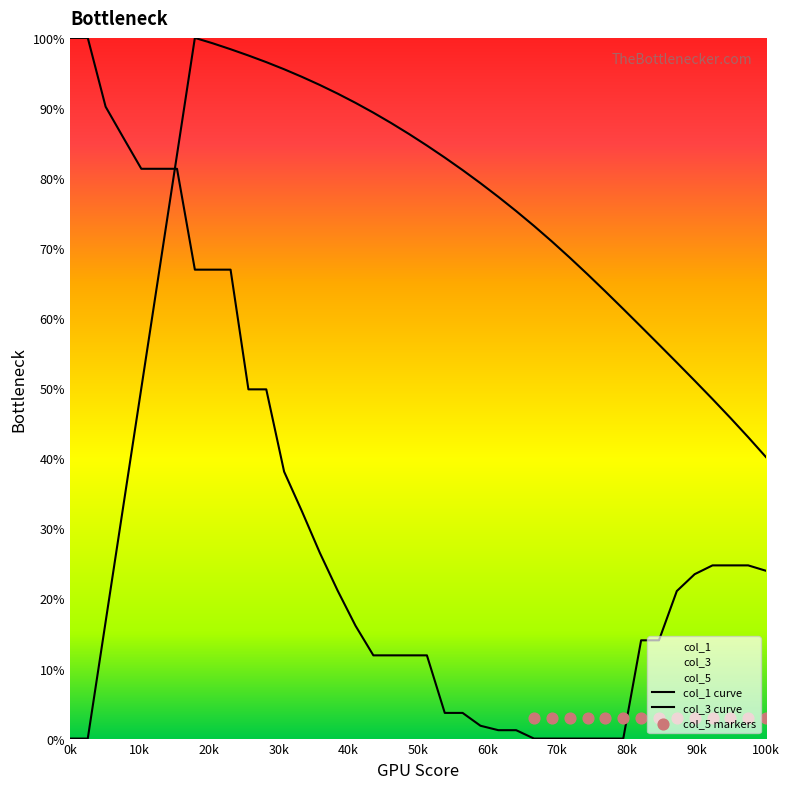

Which series contains the lowest Y value?

col_1